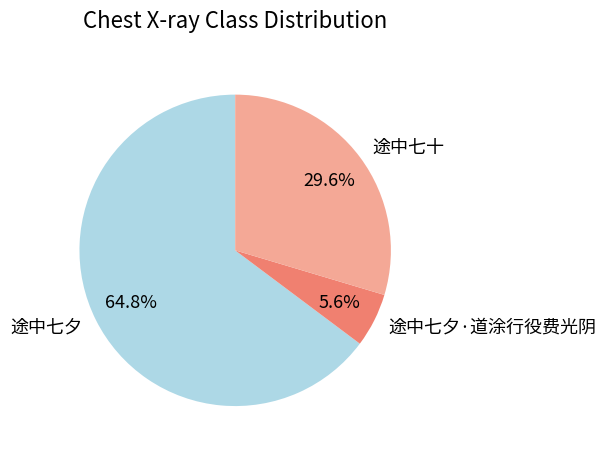

Is it true that 途中七夕·道涂行役费光阴 is 14% of the pie?

False